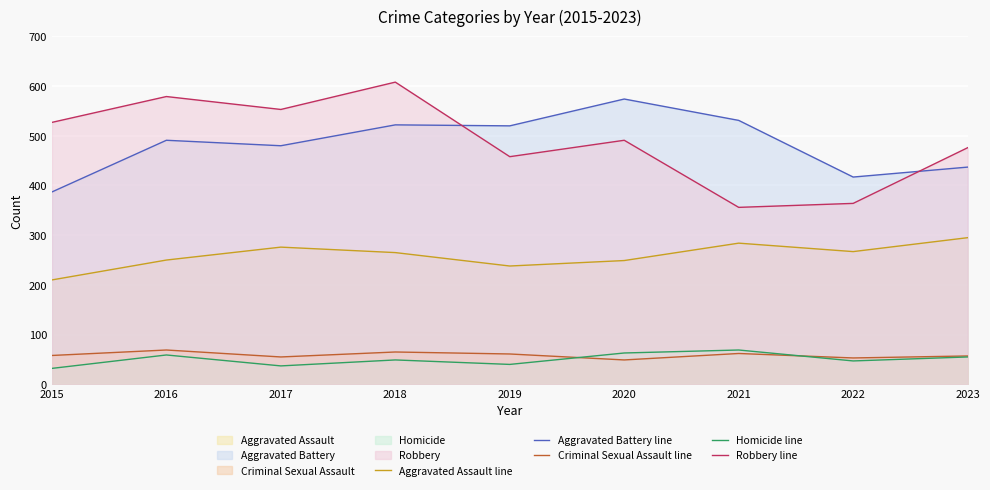

What are all the series names shown in the legend?

Aggravated Assault (line), Aggravated Battery (line), Criminal Sexual Assault (line), Homicide (line), Robbery (line)